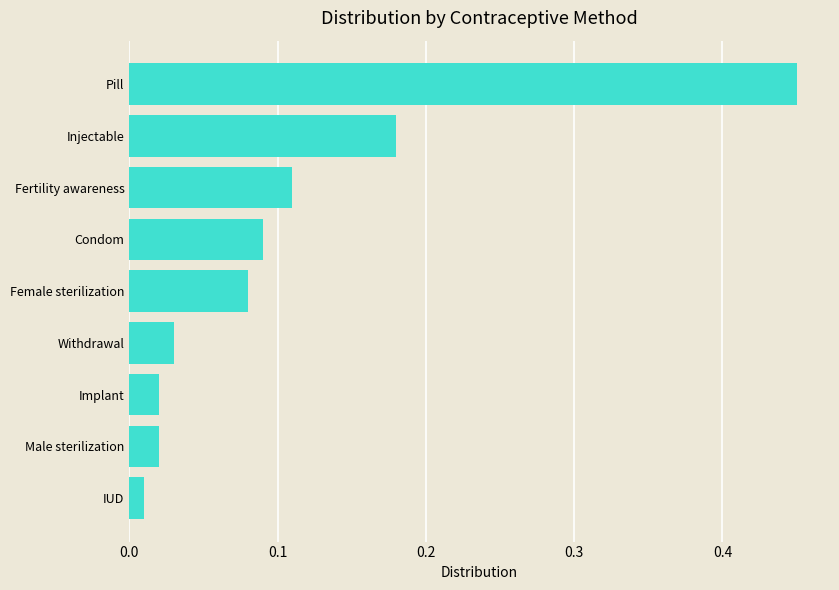

What is the change in value from Male sterilization to Female sterilization?

+0.1